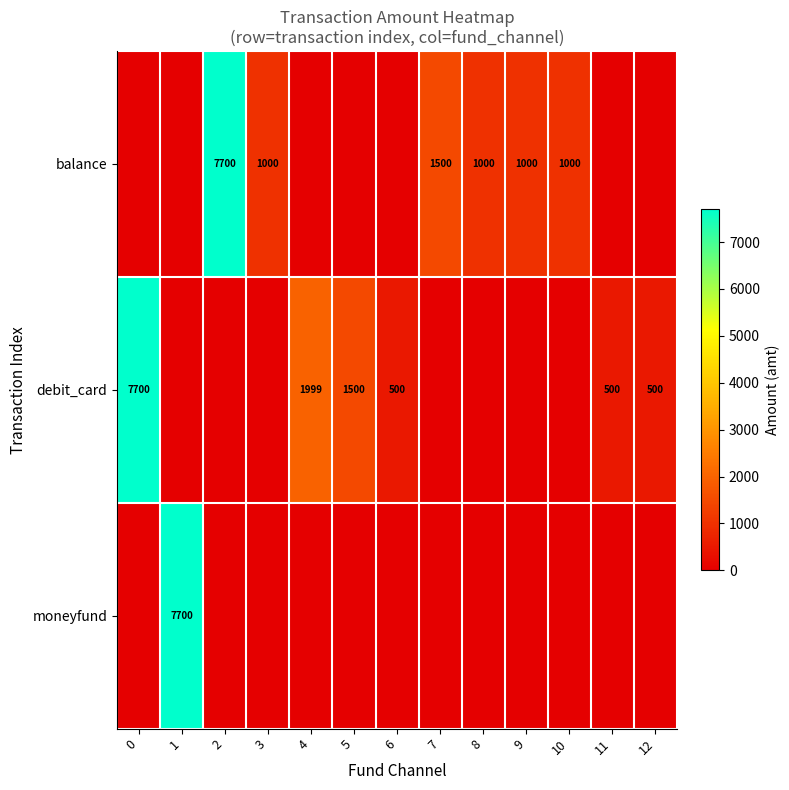

The value of balance at 3 is 1000. True or false?

True